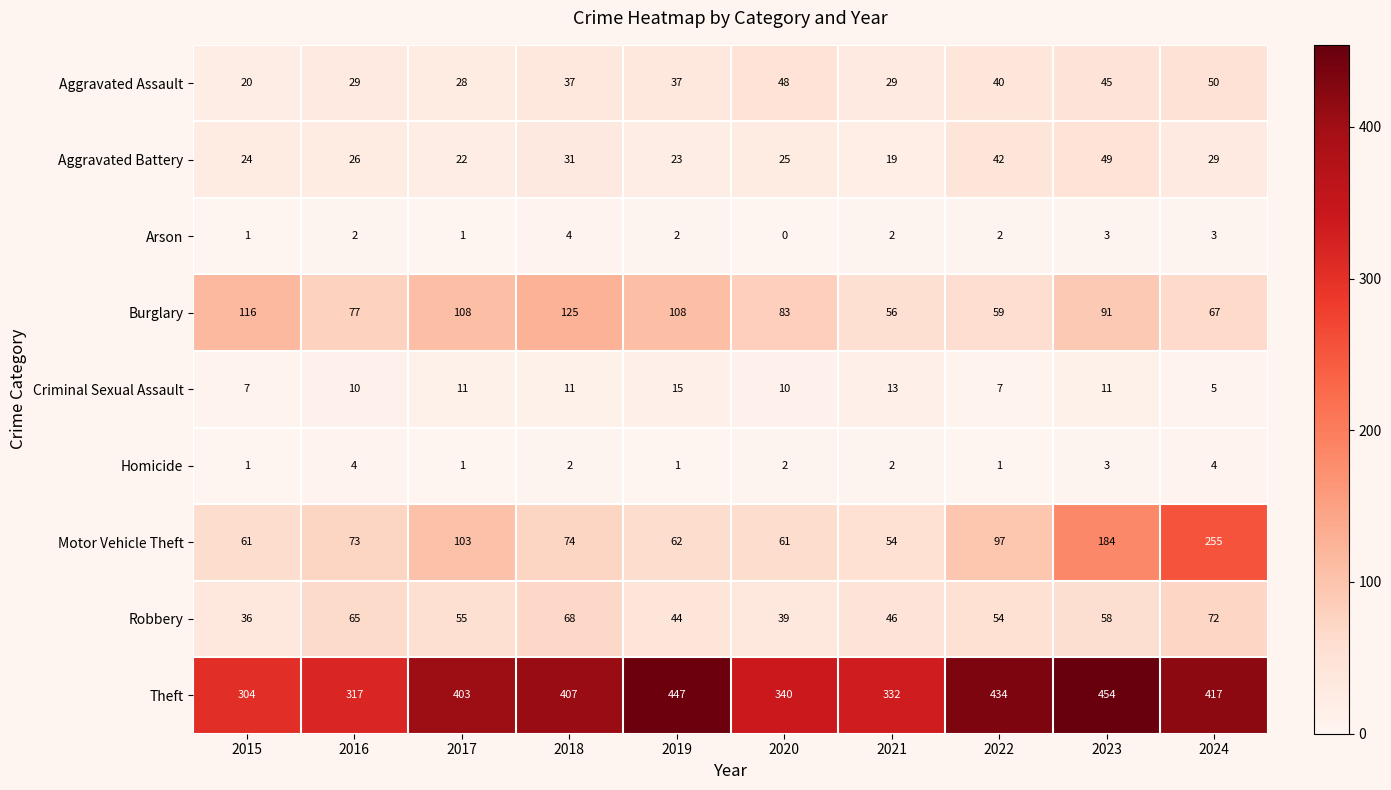

Count the Homicide values in the range 1 to 3.

8